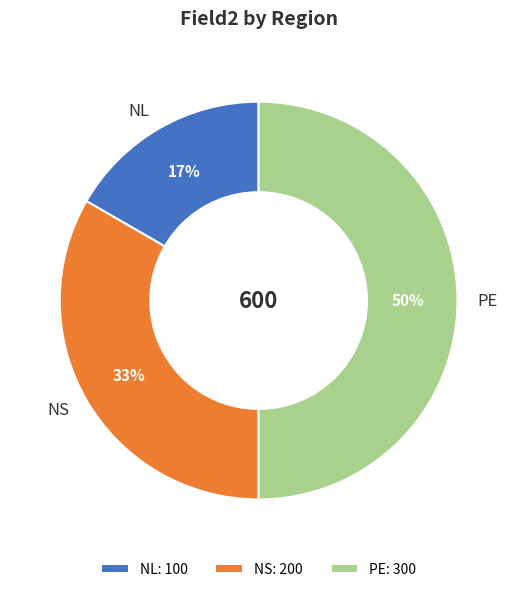

To the nearest percent, what portion does PE represent?

50%